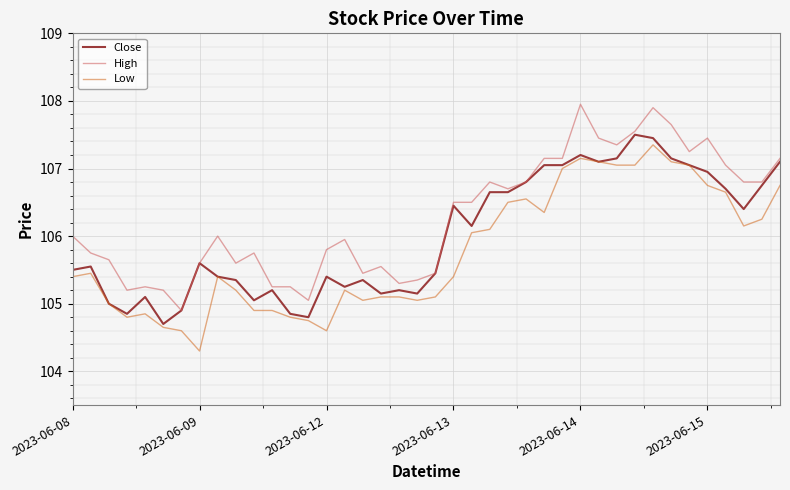

True or false: High and Low intersect in this chart.

False